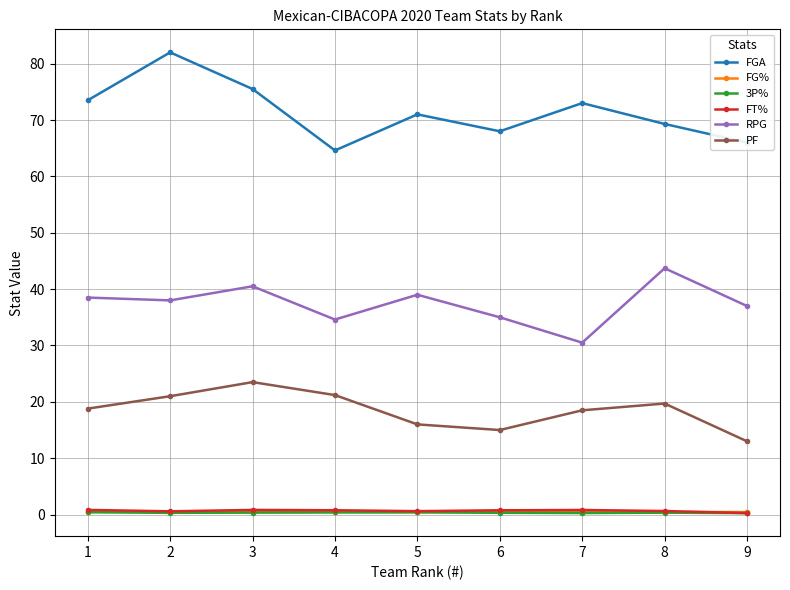

Is the value of FGA at 8 greater than the value of FT% at 3?

Yes